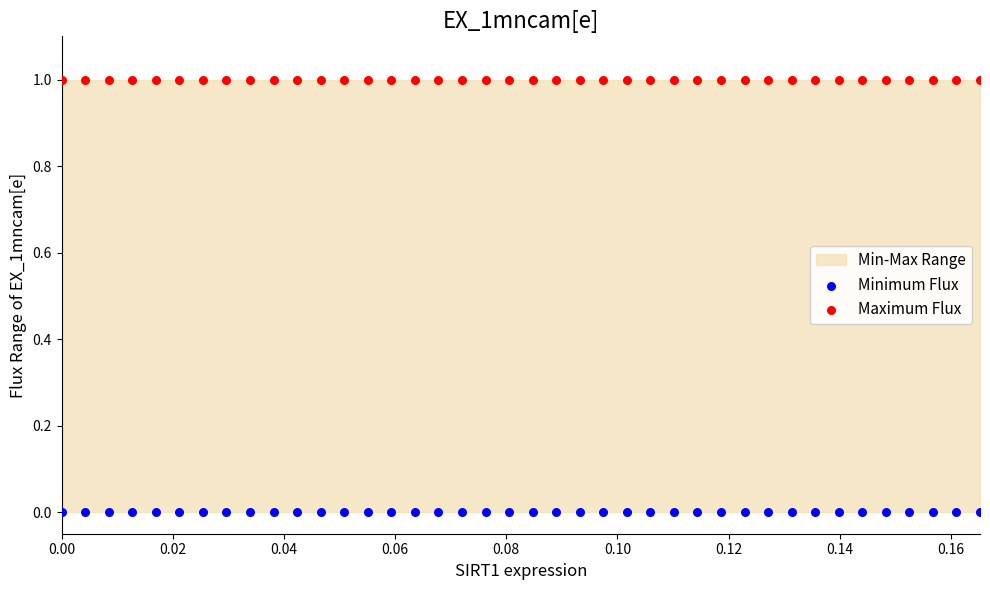

Which series reaches the maximum Y coordinate?

Maximum Flux